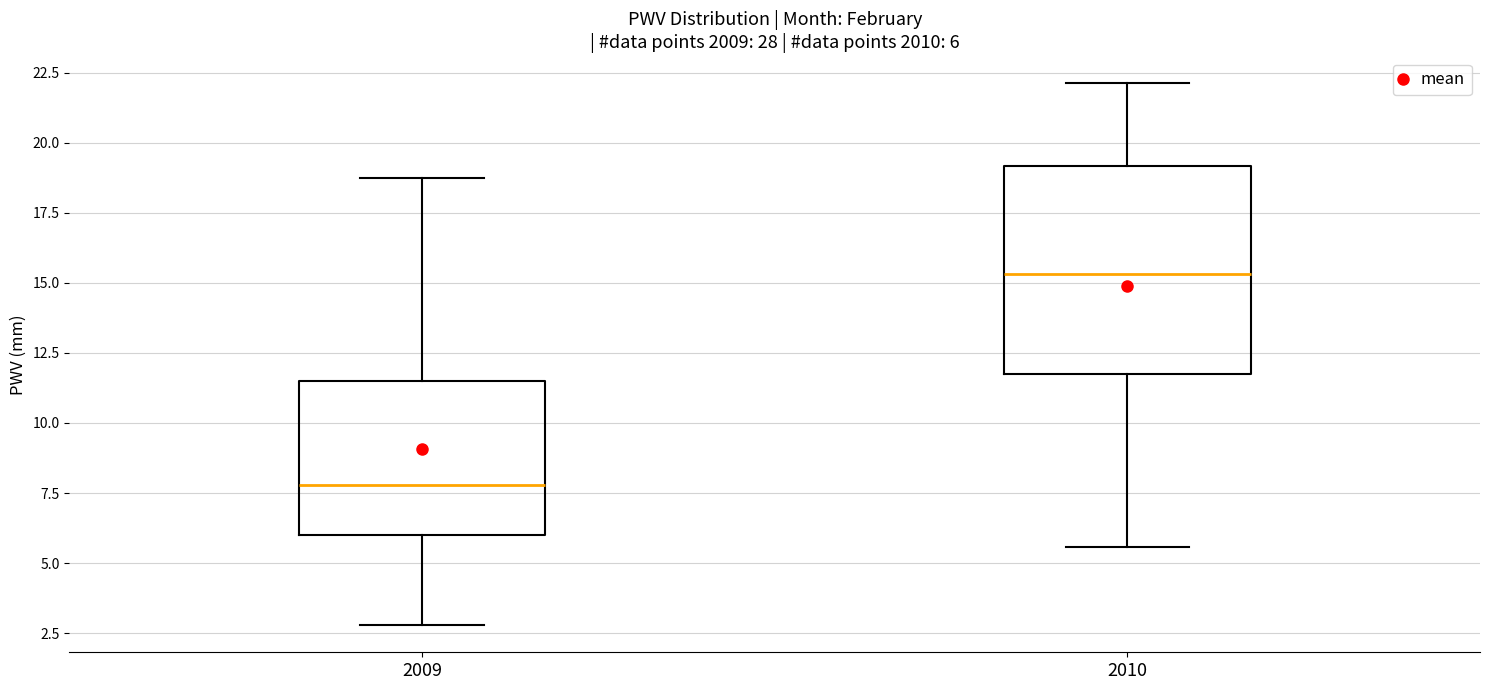

Comparing the boxes themselves (not the whiskers), which one is the tallest?

2010